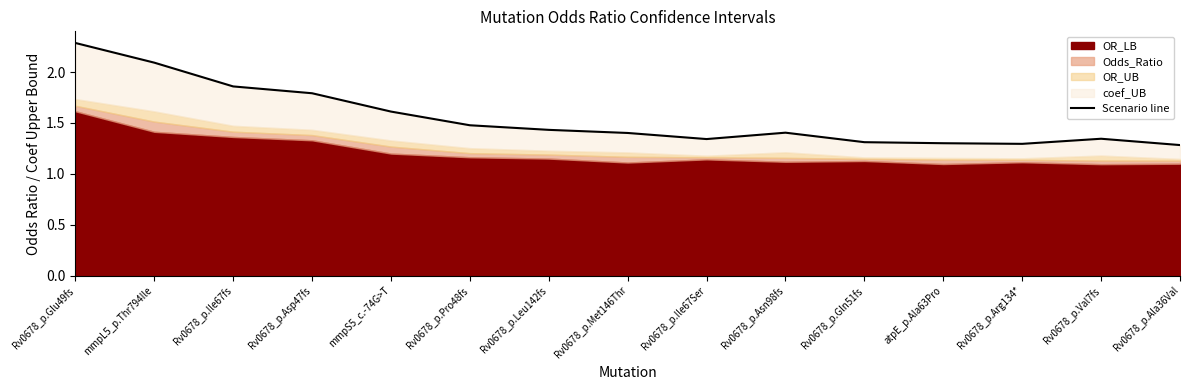

What is the average value?

1.5